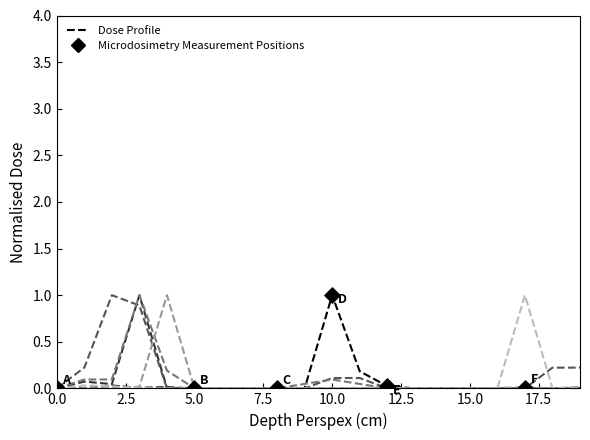

What is the maximum value shown in the chart?

1.0